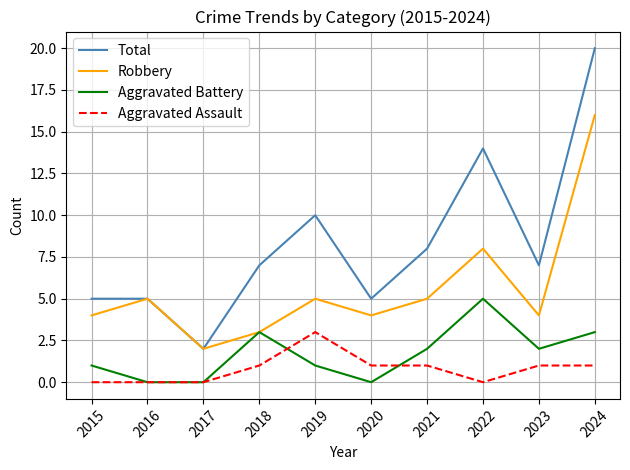

At 2023, list the series in order from largest to smallest.

Total, Robbery, Aggravated Battery, Aggravated Assault